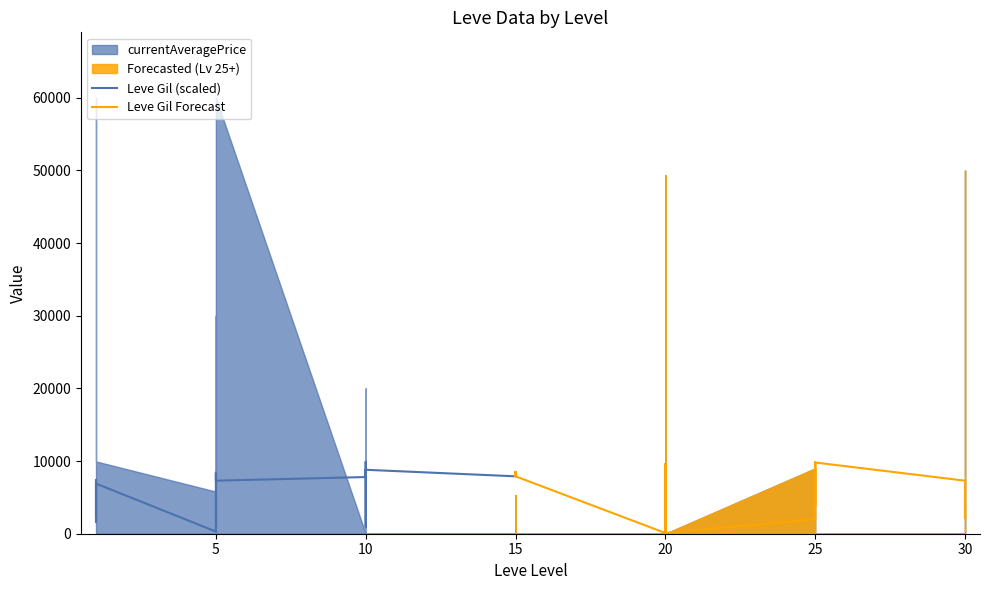

What is the minimum value shown in the chart?

100